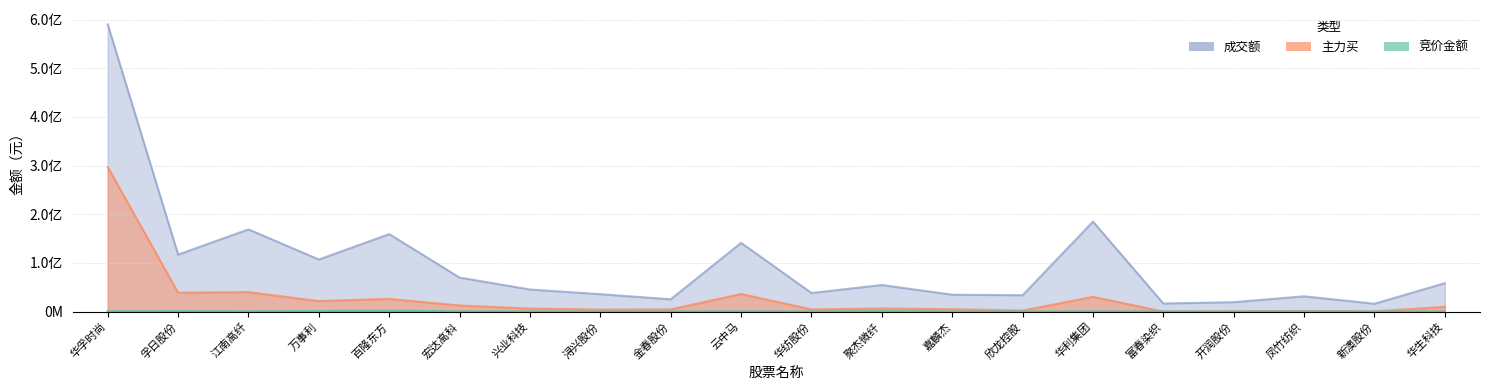

In 竞价金额, how many points are lower than both neighbors (excluding endpoints)?

6